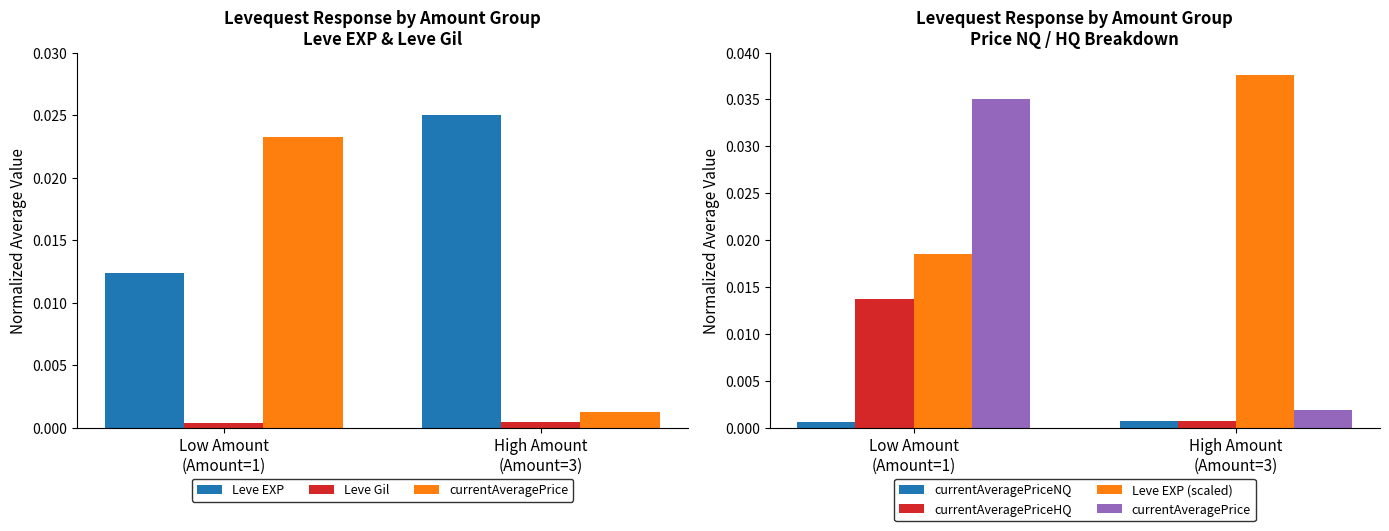

Which series has the largest total across all categories?

Leve EXP (scaled)